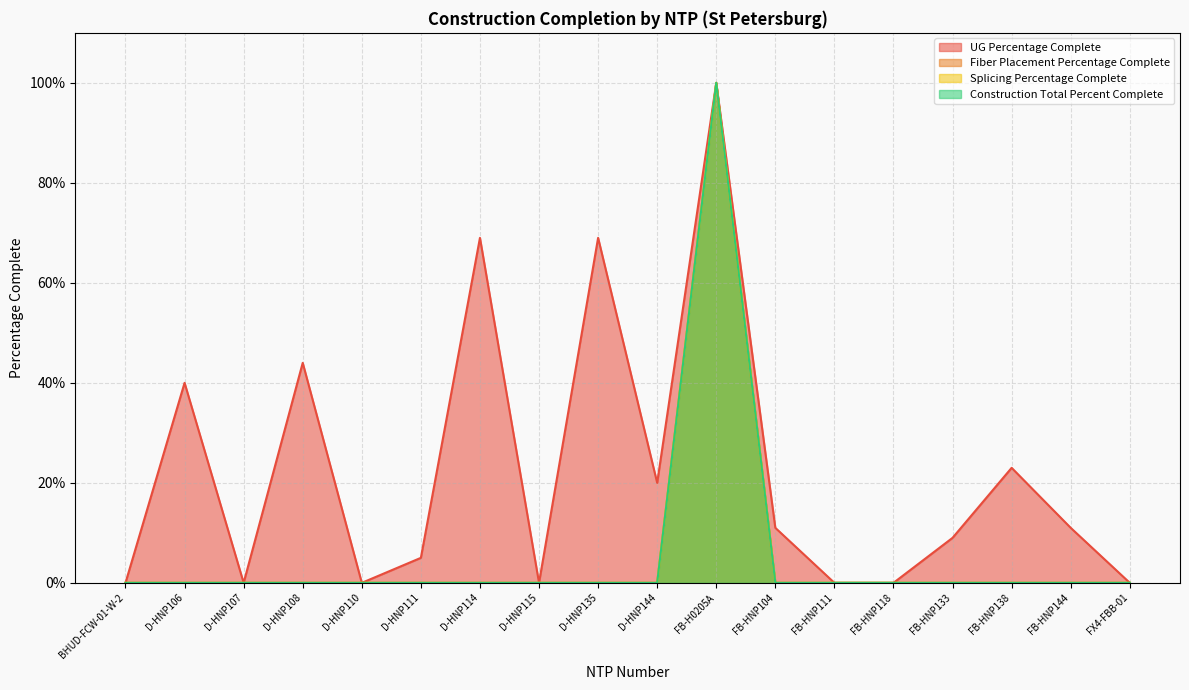

Reading left to right, transcribe all the data shown in this chart.

UG Percentage Complete: BHUD-FCW-01-W-2=0.0	D-HNP106=0.4	D-HNP107=0.0	D-HNP108=0.4	D-HNP110=0.0	D-HNP111=0.1	D-HNP114=0.7	D-HNP115=0.0	D-HNP135=0.7	D-HNP144=0.2	FB-H0205A=1.0	FB-HNP104=0.1	FB-HNP111=0.0	FB-HNP118=0.0	FB-HNP133=0.1	FB-HNP138=0.2	FB-HNP144=0.1	FX4-FBB-01=0.0
Fiber Placement Percentage Complete: BHUD-FCW-01-W-2=0.0	D-HNP106=0.0	D-HNP107=0.0	D-HNP108=0.0	D-HNP110=0.0	D-HNP111=0.0	D-HNP114=0.0	D-HNP115=0.0	D-HNP135=0.0	D-HNP144=0.0	FB-H0205A=1.0	FB-HNP104=0.0	FB-HNP111=0.0	FB-HNP118=0.0	FB-HNP133=0.0	FB-HNP138=0.0	FB-HNP144=0.0	FX4-FBB-01=0.0
Splicing Percentage Complete: BHUD-FCW-01-W-2=0.0	D-HNP106=0.0	D-HNP107=0.0	D-HNP108=0.0	D-HNP110=0.0	D-HNP111=0.0	D-HNP114=0.0	D-HNP115=0.0	D-HNP135=0.0	D-HNP144=0.0	FB-H0205A=1.0	FB-HNP104=0.0	FB-HNP111=0.0	FB-HNP118=0.0	FB-HNP133=0.0	FB-HNP138=0.0	FB-HNP144=0.0	FX4-FBB-01=0.0
Construction Total Percent Complete: BHUD-FCW-01-W-2=0.0	D-HNP106=0.0	D-HNP107=0.0	D-HNP108=0.0	D-HNP110=0.0	D-HNP111=0.0	D-HNP114=0.0	D-HNP115=0.0	D-HNP135=0.0	D-HNP144=0.0	FB-H0205A=1.0	FB-HNP104=0.0	FB-HNP111=0.0	FB-HNP118=0.0	FB-HNP133=0.0	FB-HNP138=0.0	FB-HNP144=0.0	FX4-FBB-01=0.0